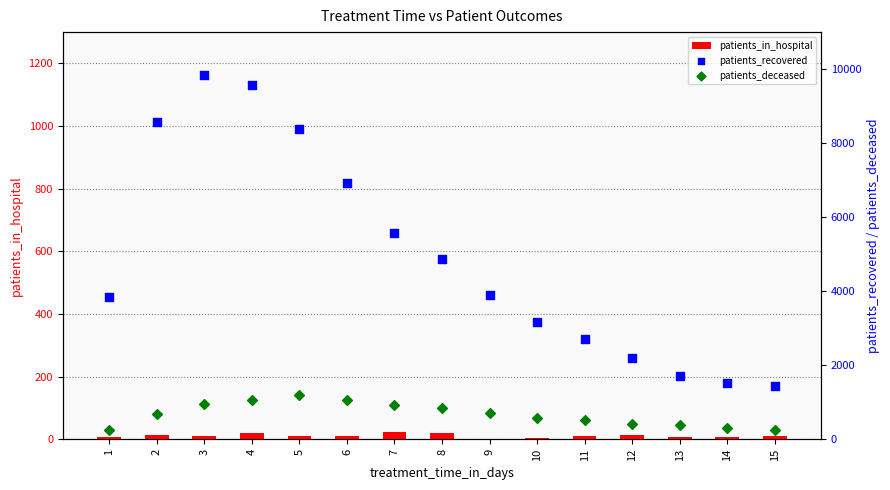

What are all the series names shown in the legend?

patients_in_hospital, patients_recovered, patients_deceased